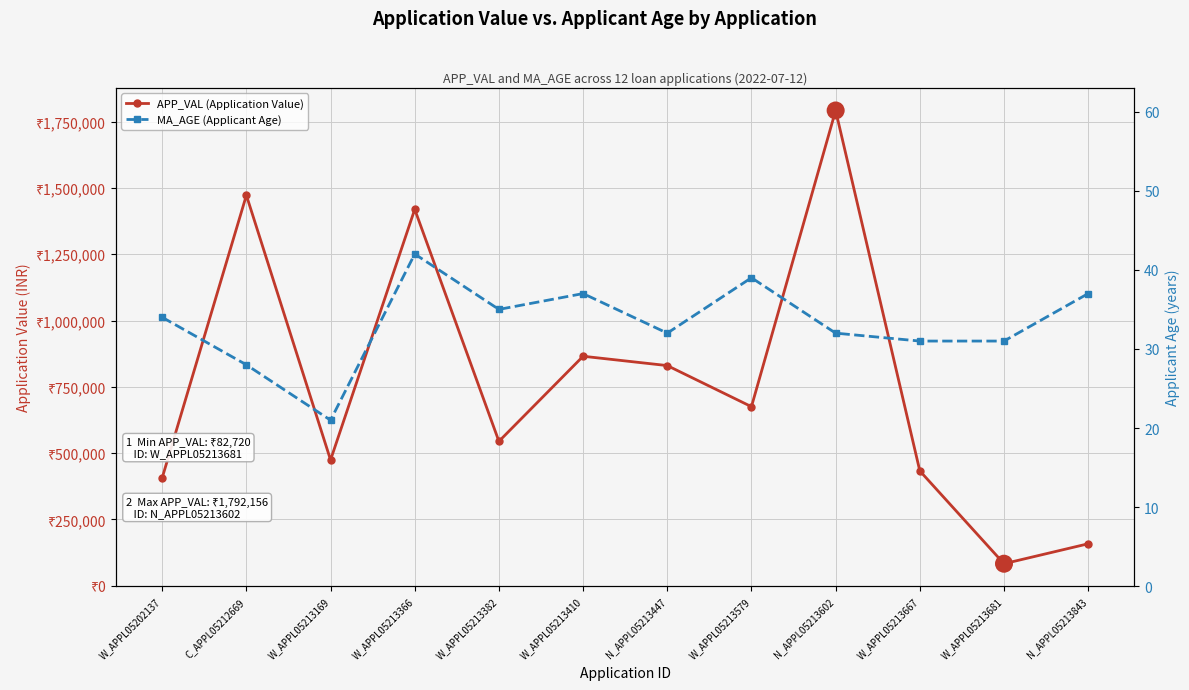

Where is APP_VAL (Application Value) nearest to the value 937438?

W_APPL05213410